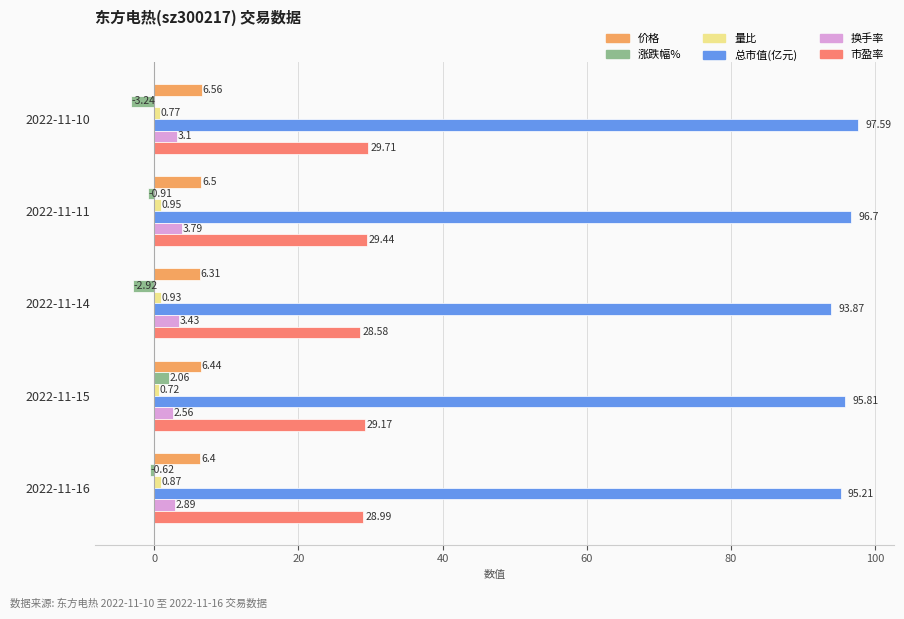

What is the difference between the maximum and second lowest values in the 涨跌幅% series?

5.0